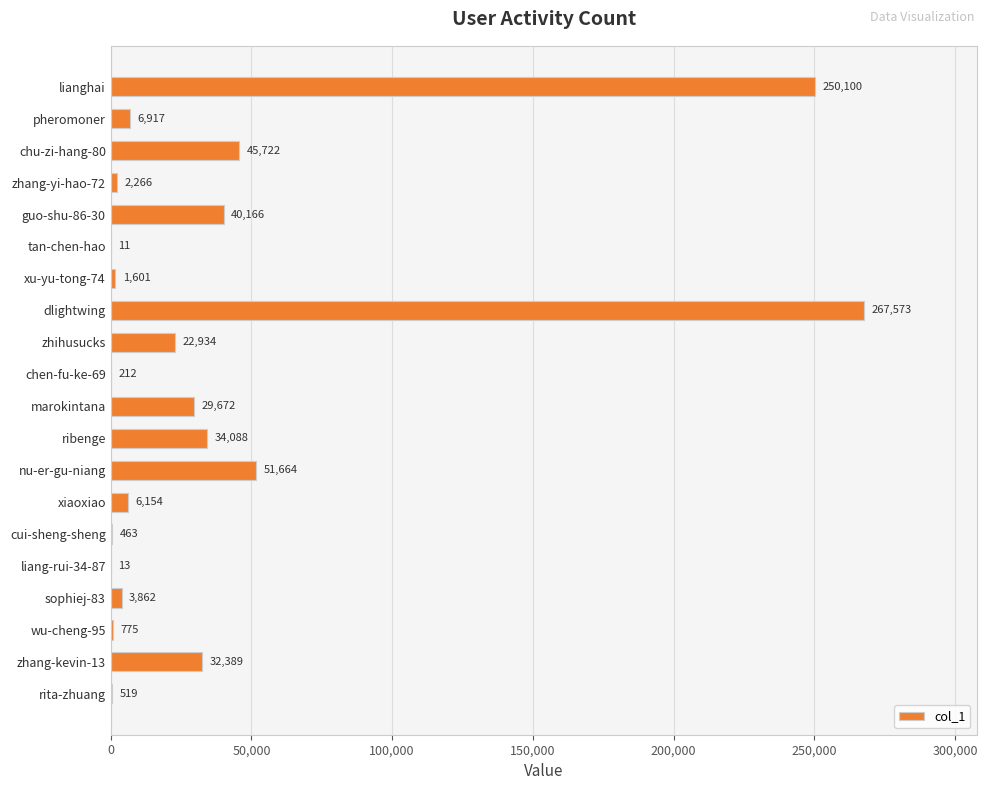

What is the sum of the values at zhang-kevin-13 and lianghai?

282489